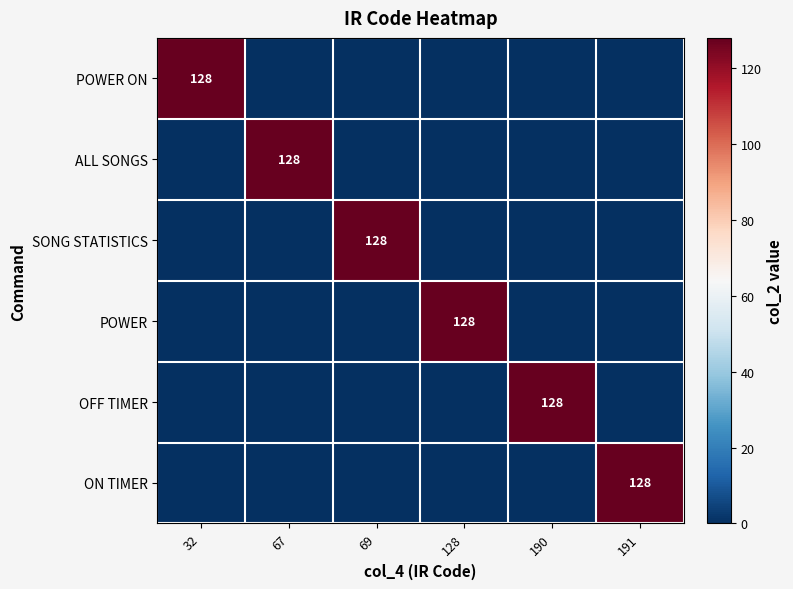

The value of POWER ON at 32 is 128. True or false?

True